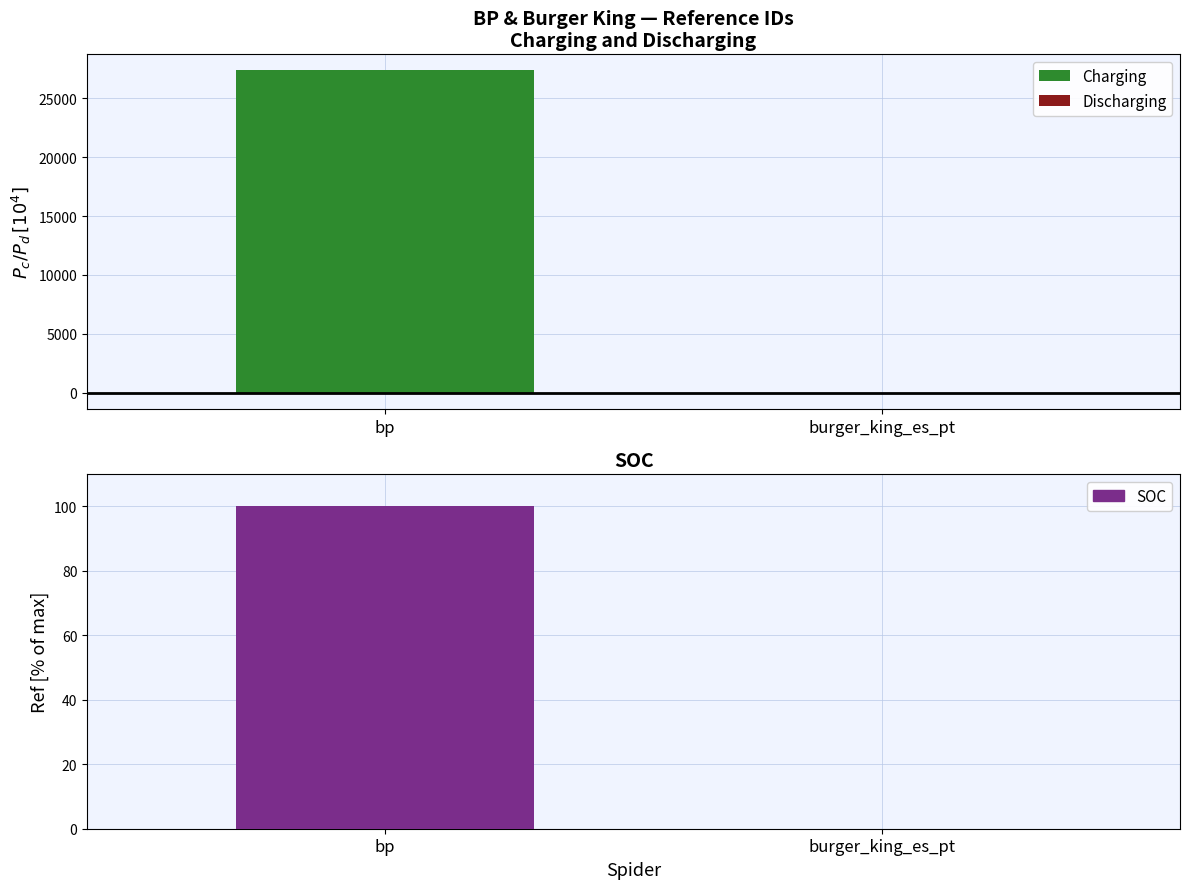

How many series are shown in this chart?

3